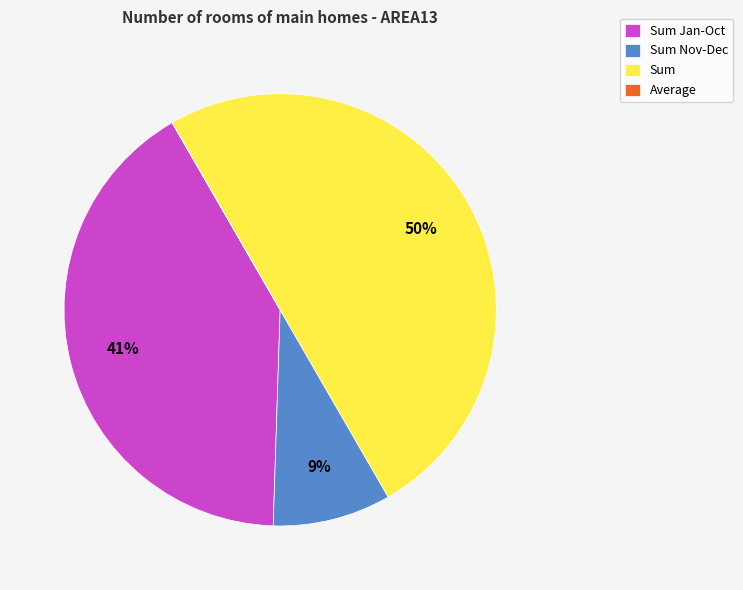

To the nearest percent, what percentage of the pie is Sum Jan-Oct?

41%